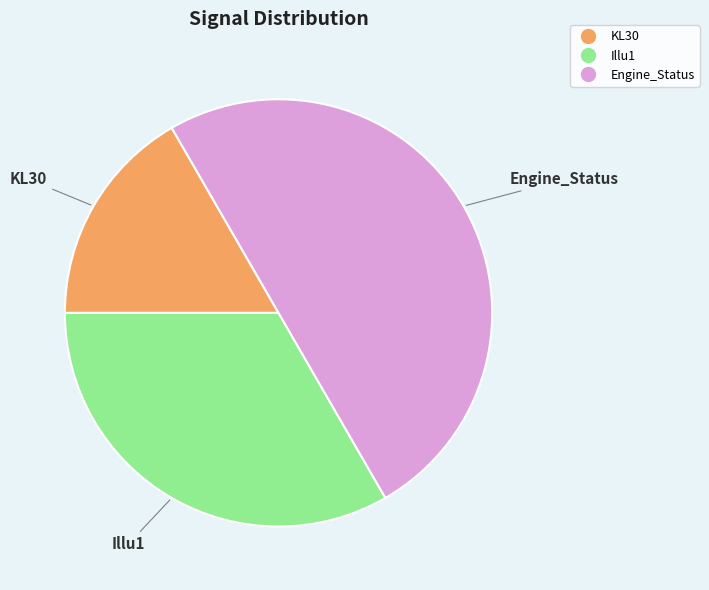

Combined, do KL30 and Engine_Status account for over 50%?

Yes